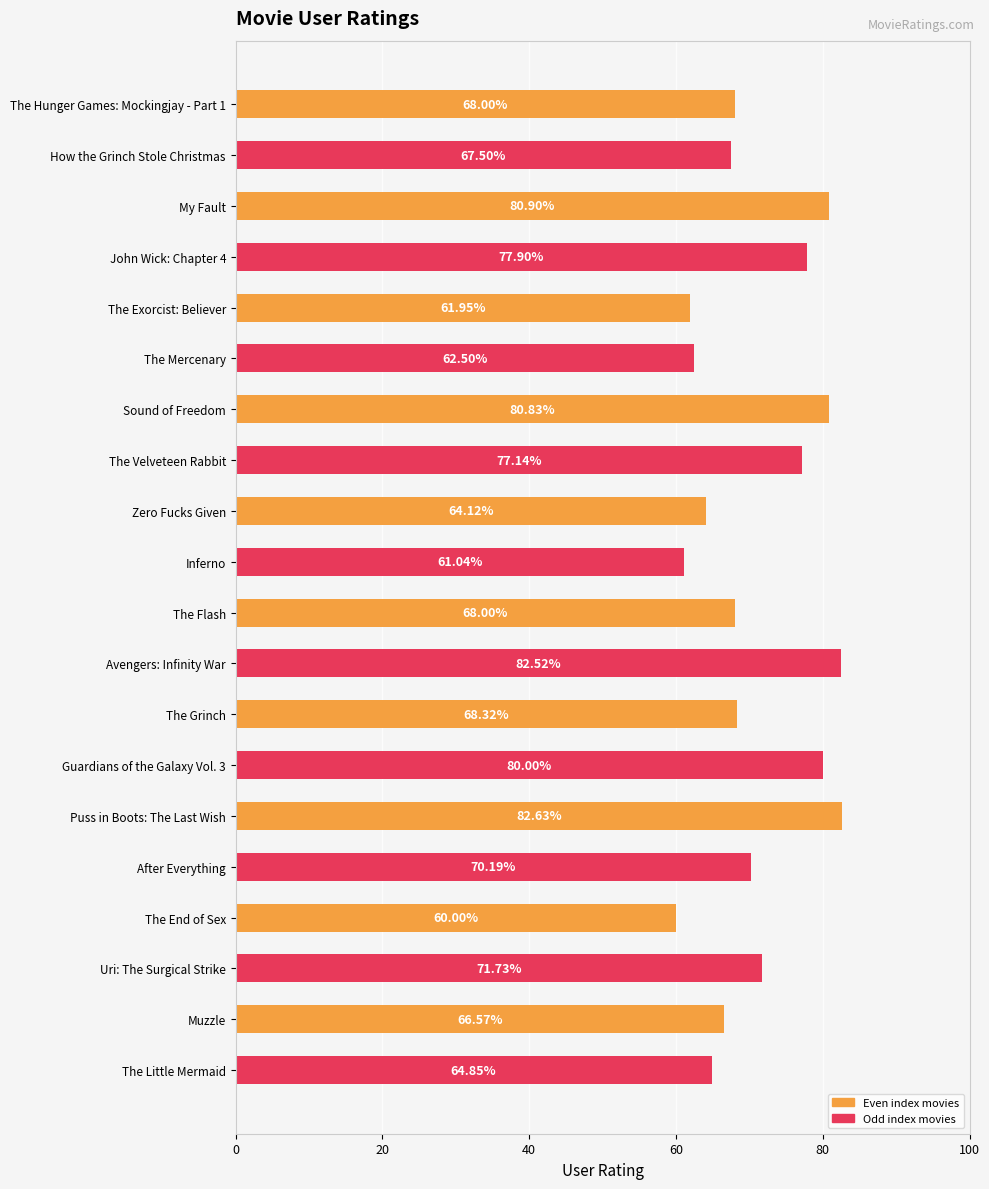

What is the ratio of the value at Avengers: Infinity War to the value at The Hunger Games: Mockingjay - Part 1?

1.2